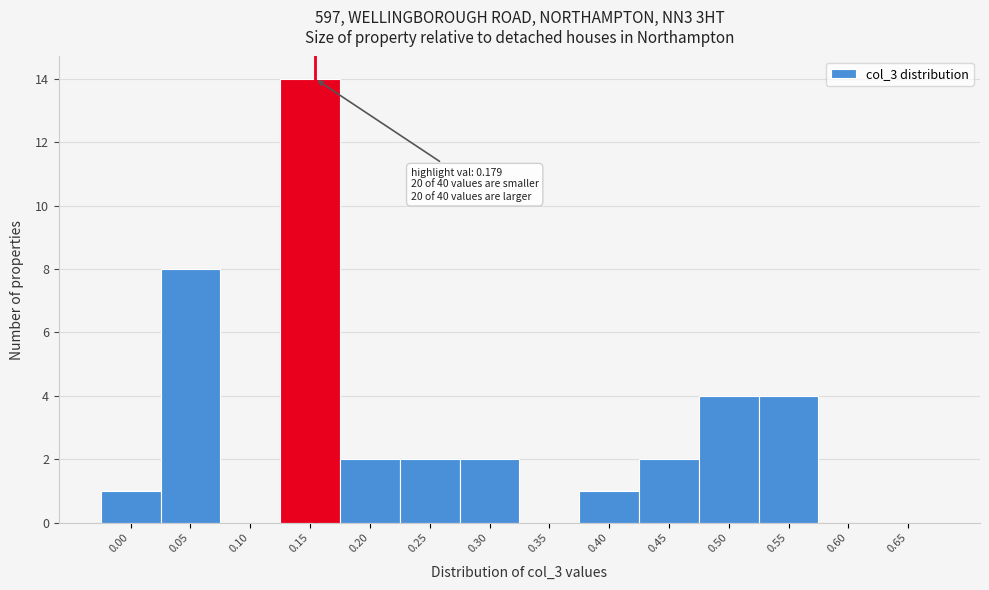

Reading right to left, what are all the values shown in this chart?

0.65=0	0.60=0	0.55=4	0.50=4	0.45=2	0.40=1	0.35=0	0.30=2	0.25=2	0.20=2	0.15=14	0.10=0	0.05=8	0.00=1